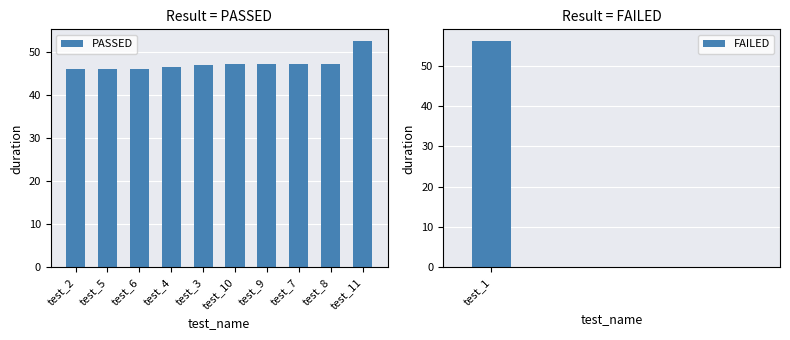

The value at test_5 is 31.0. True or false?

False